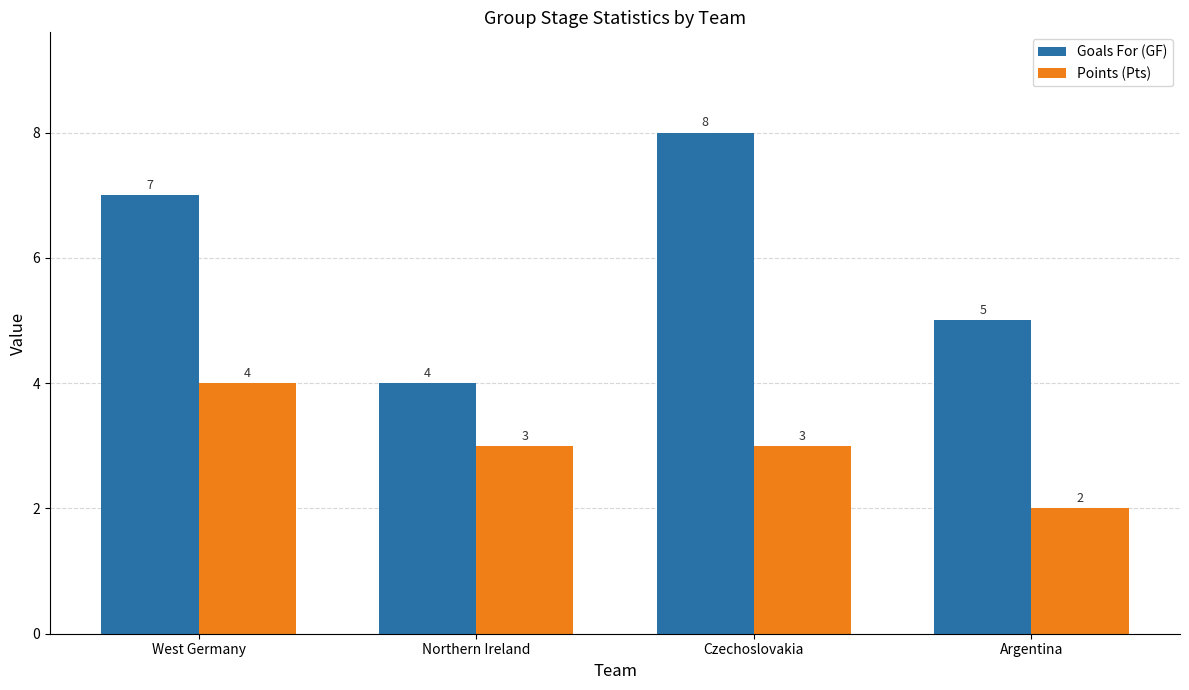

Rank the categories by Goals For (GF) value from highest to lowest.

Czechoslovakia, West Germany, Argentina, Northern Ireland